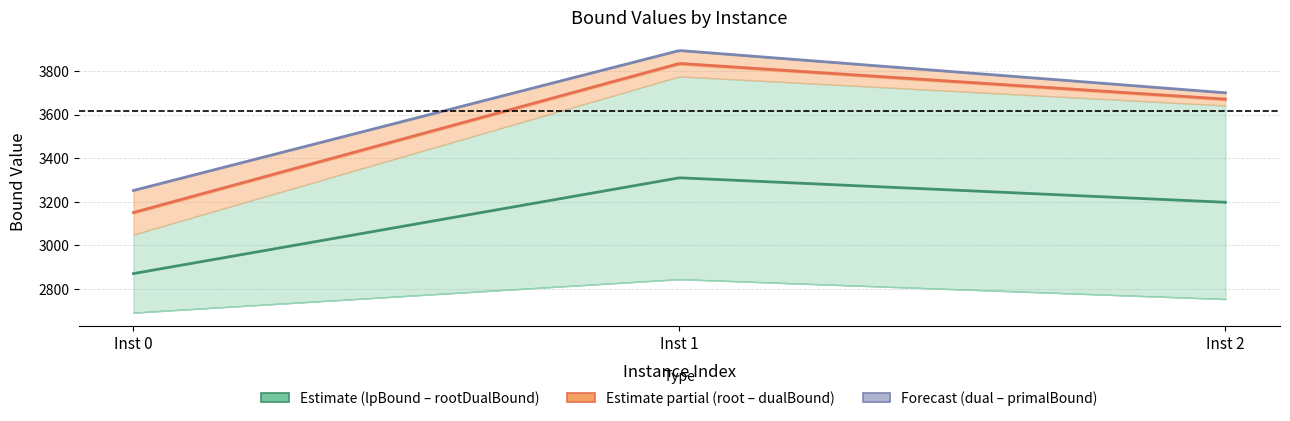

Which category has the highest value across all series?

1